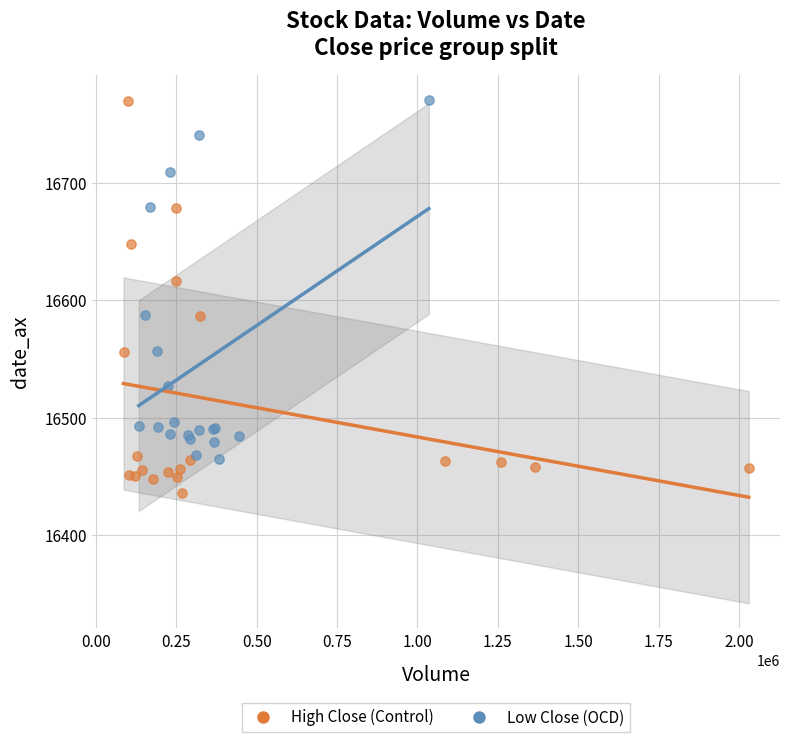

What are all the series names shown in the legend?

High Close (Control), Low Close (OCD)